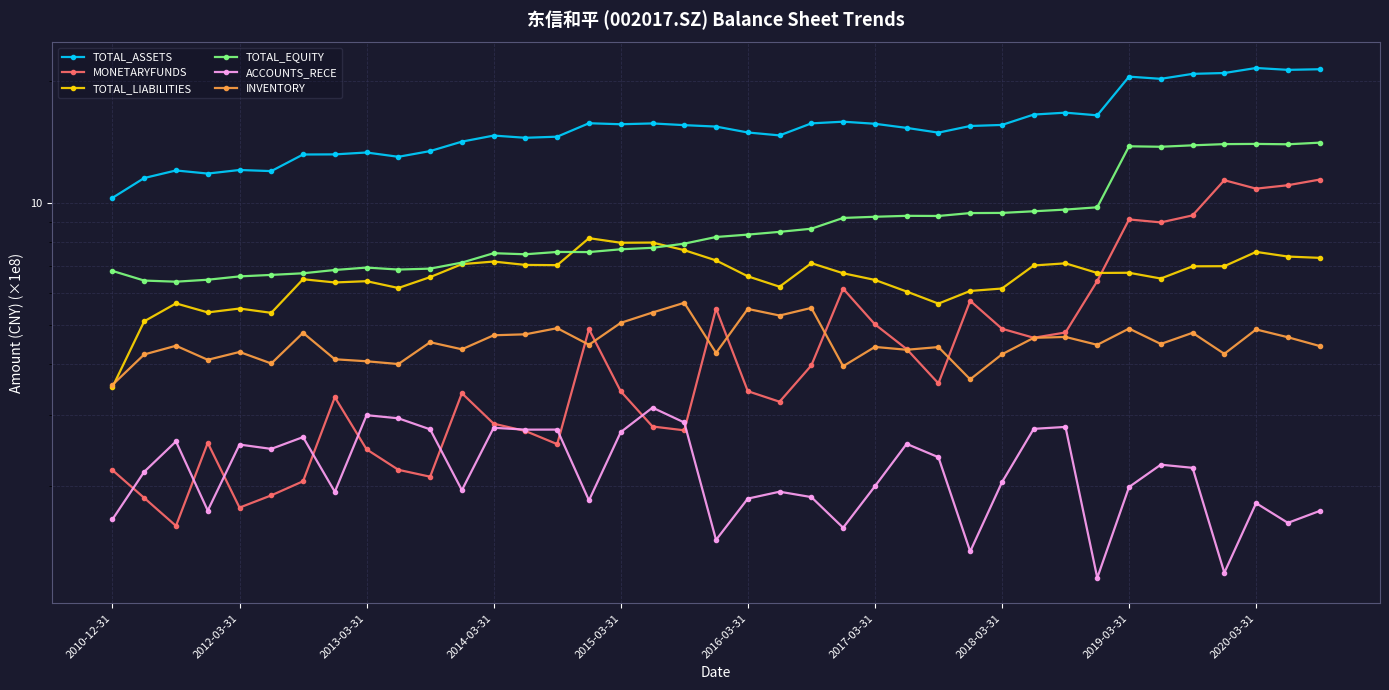

Where is ACCOUNTS_RECE nearest to the value 2?

2017-03-31